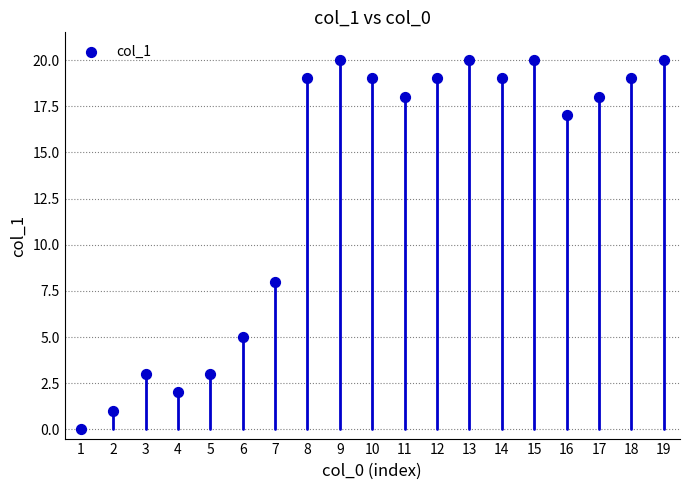

What is the range of Y values (max minus min)?

20